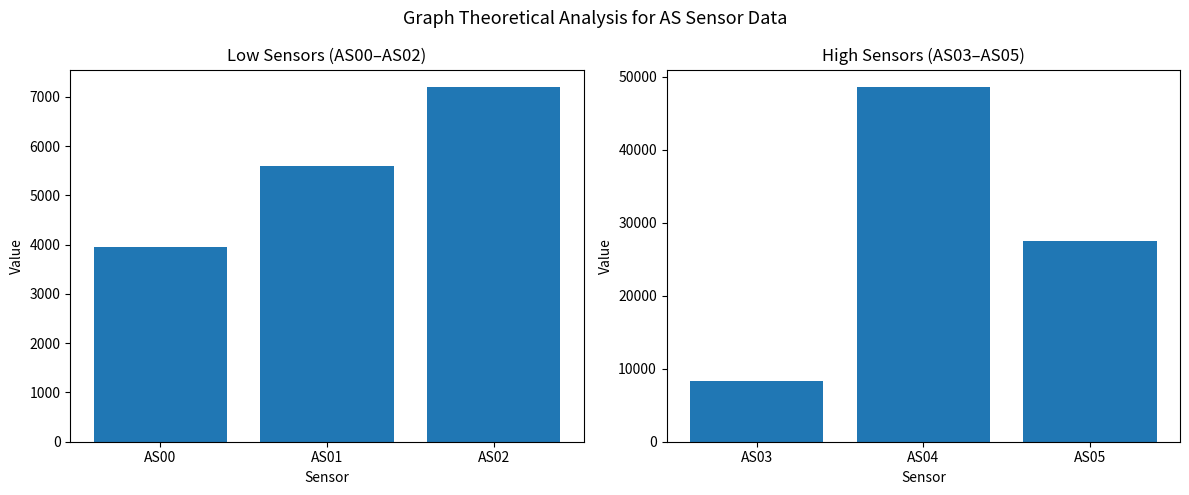

What is the difference between the maximum and minimum values in the AS03-AS05 series?

40275